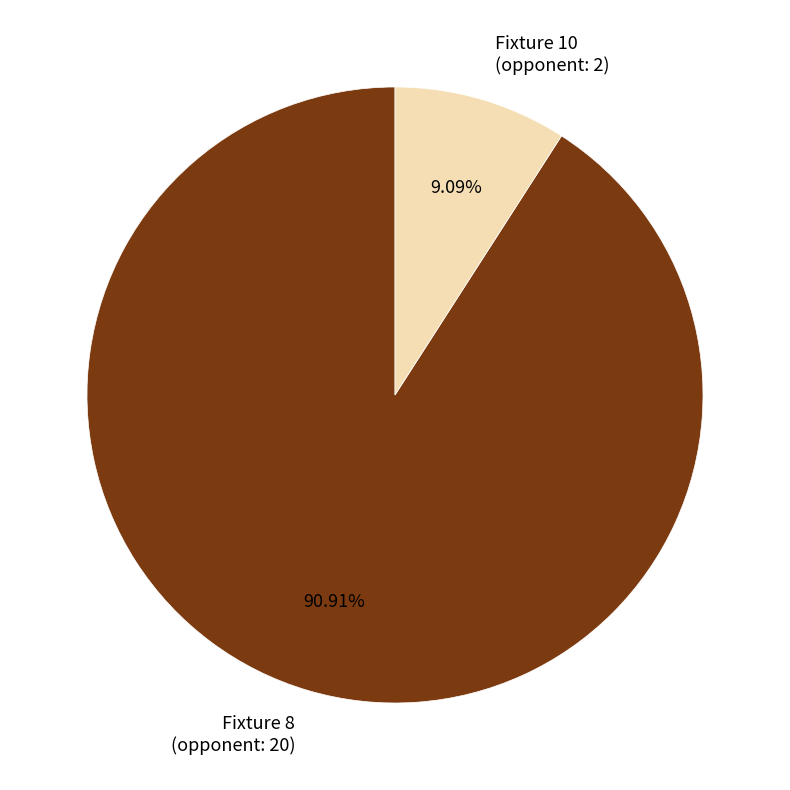

To the nearest percent, what is the difference between the Fixture 10 (opponent: 2) and Fixture 8 (opponent: 20) slice percentages?

82%